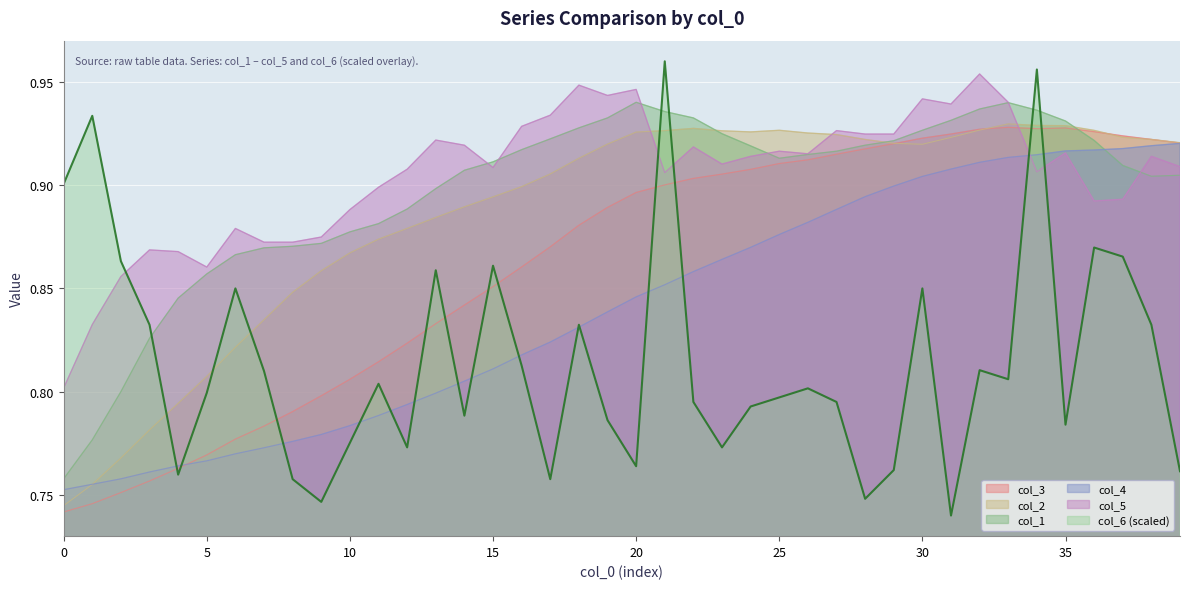

Reading left to right, extract all data points from this chart.

col_3: 0.7	0.7	0.8	0.8	0.8	0.8	0.8	0.8	0.8	0.8	0.8	0.8	0.8	0.8	0.8	0.9	0.9	0.9	0.9	0.9	0.9	0.9	0.9	0.9	0.9	0.9	0.9	0.9	0.9	0.9	0.9	0.9	0.9	0.9	0.9	0.9	0.9	0.9	0.9	0.9
col_2: 0.7	0.8	0.8	0.8	0.8	0.8	0.8	0.8	0.8	0.9	0.9	0.9	0.9	0.9	0.9	0.9	0.9	0.9	0.9	0.9	0.9	0.9	0.9	0.9	0.9	0.9	0.9	0.9	0.9	0.9	0.9	0.9	0.9	0.9	0.9	0.9	0.9	0.9	0.9	0.9
col_1: 0.8	0.8	0.8	0.8	0.8	0.9	0.9	0.9	0.9	0.9	0.9	0.9	0.9	0.9	0.9	0.9	0.9	0.9	0.9	0.9	0.9	0.9	0.9	0.9	0.9	0.9	0.9	0.9	0.9	0.9	0.9	0.9	0.9	0.9	0.9	0.9	0.9	0.9	0.9	0.9
col_4: 0.8	0.8	0.8	0.8	0.8	0.8	0.8	0.8	0.8	0.8	0.8	0.8	0.8	0.8	0.8	0.8	0.8	0.8	0.8	0.8	0.8	0.9	0.9	0.9	0.9	0.9	0.9	0.9	0.9	0.9	0.9	0.9	0.9	0.9	0.9	0.9	0.9	0.9	0.9	0.9
col_5: 0.8	0.8	0.9	0.9	0.9	0.9	0.9	0.9	0.9	0.9	0.9	0.9	0.9	0.9	0.9	0.9	0.9	0.9	0.9	0.9	0.9	0.9	0.9	0.9	0.9	0.9	0.9	0.9	0.9	0.9	0.9	0.9	1.0	0.9	0.9	0.9	0.9	0.9	0.9	0.9